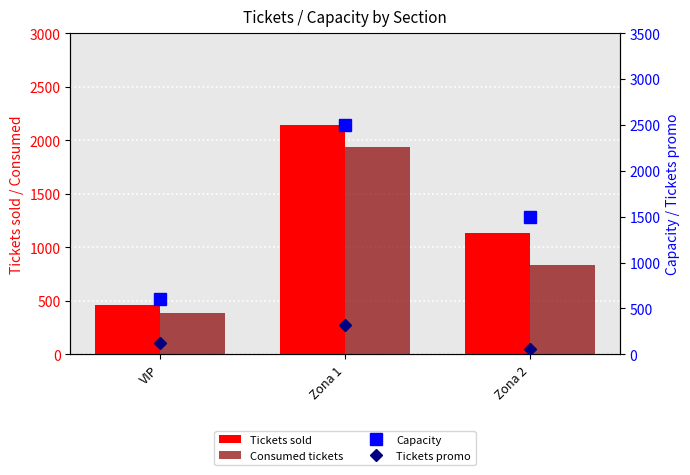

Between Zona 2 and VIP, which is larger?

Zona 2